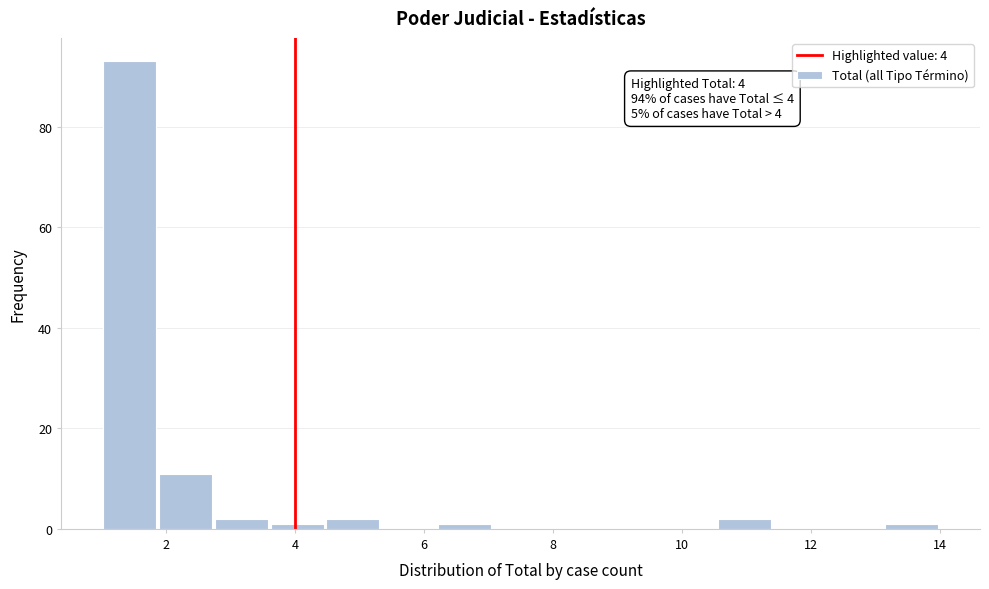

Which range on the x-axis has the tallest bar?

1.0 to 1.8